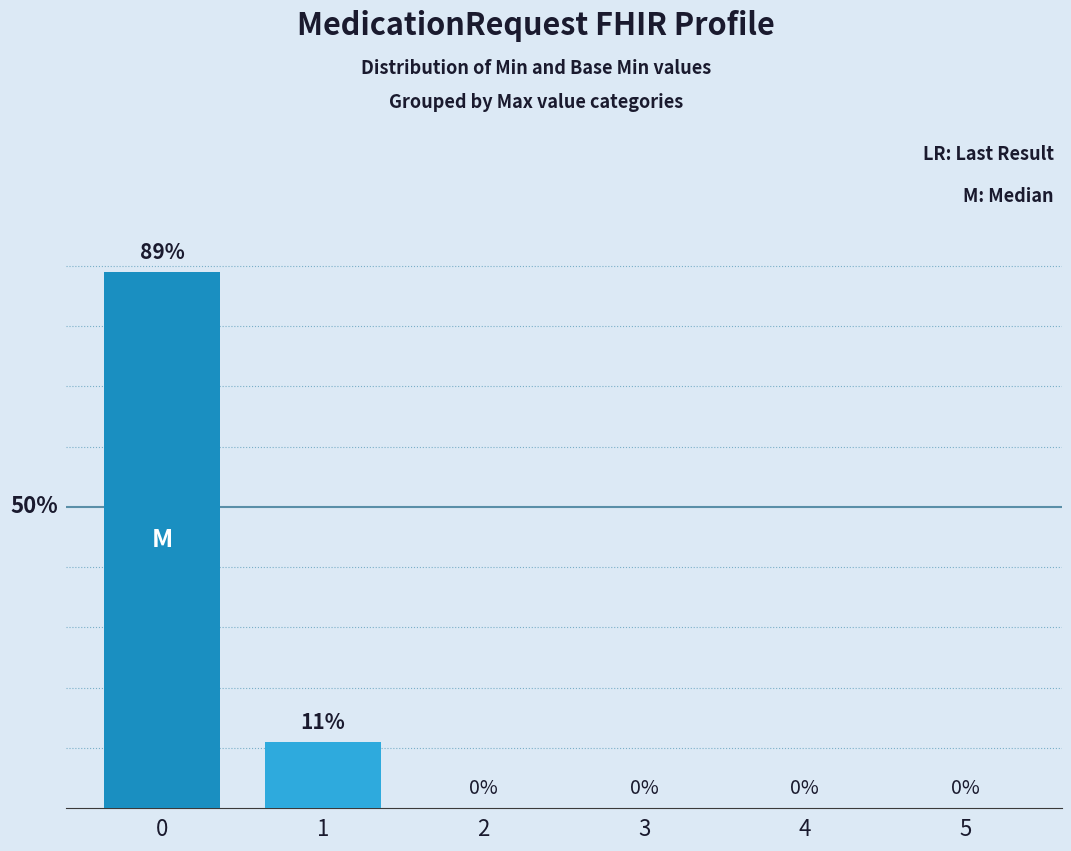

Is the value of Min at 5 greater than the value of Base Min at 1?

No